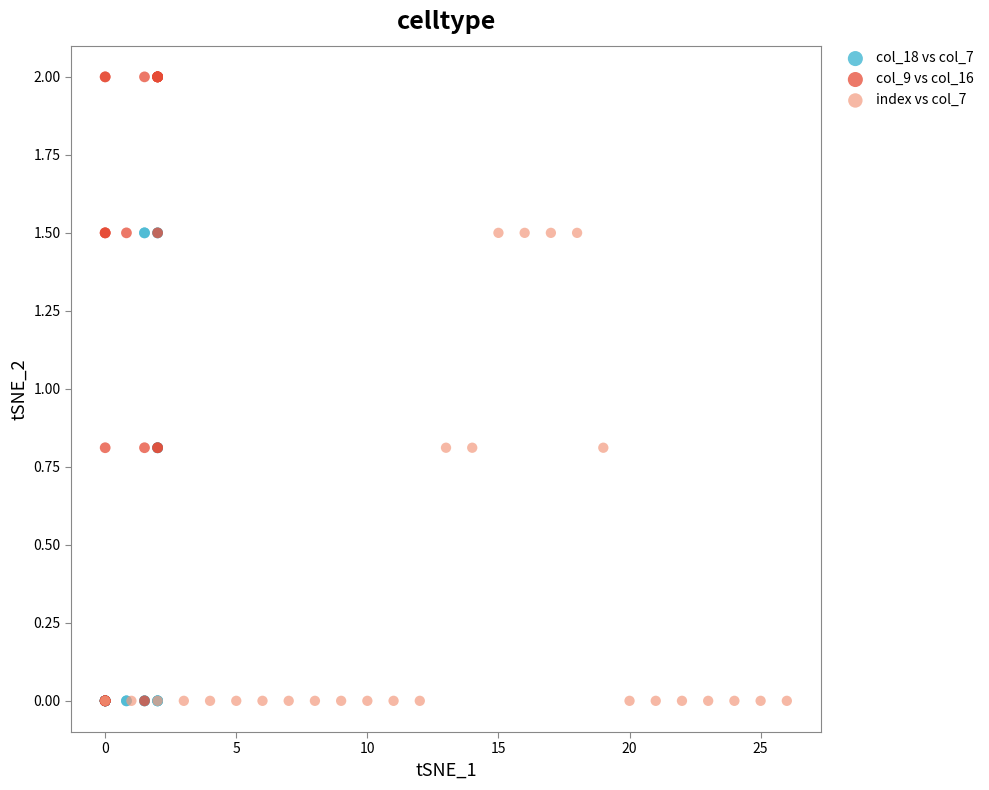

What are all the series names shown in the legend?

col_18 vs col_7, col_9 vs col_16, index vs col_7